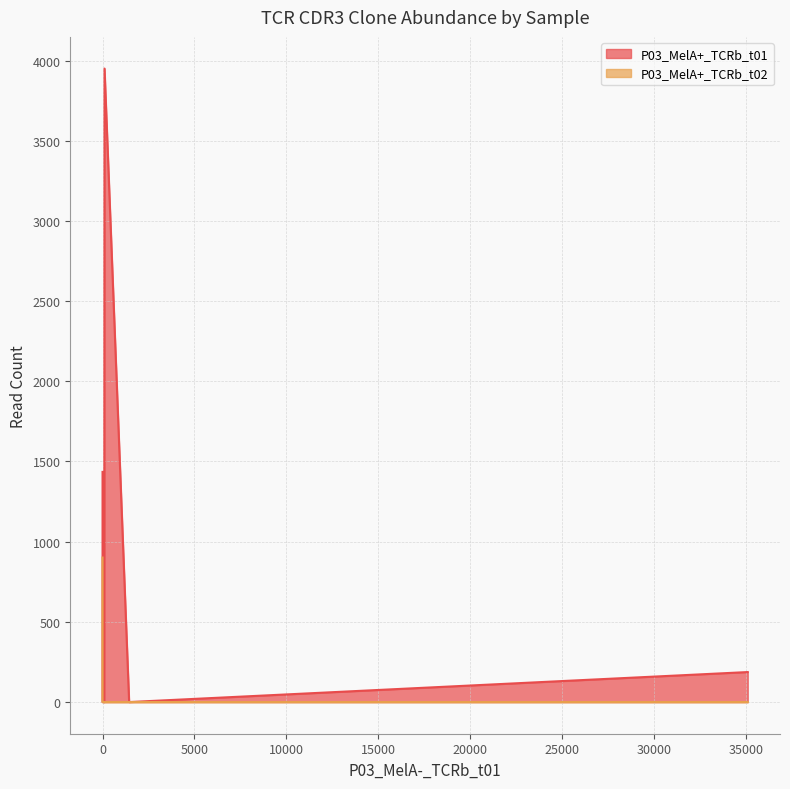

Reading left to right, what are all the values shown in this chart?

P03_MelA+_TCRb_t01: CAVNGDDKIIF=1435	CASSPTGNADTQYF=187	CSARVGTQPQHF=3950	CASGTAALGDTQYF=0	CSVRPSGGDGRGYTF=0	CASSAGTRTQETQYF=0	CASSFRWSSYNEQFF=0	CARNSGNTPLVF=0	CAVQSPSGPARQLTF=0	CASNLDQGQPQHF=0	CALDGDF=0	CASSSAGQVNIQYF=0	CASSFGVLTDTQYF=0	CAVRDENYGGSQGNLIF=0	CASSETGSPQPQHF=0
P03_MelA+_TCRb_t02: CAVNGDDKIIF=901	CASSPTGNADTQYF=0	CSARVGTQPQHF=0	CASGTAALGDTQYF=0	CSVRPSGGDGRGYTF=0	CASSAGTRTQETQYF=0	CASSFRWSSYNEQFF=0	CARNSGNTPLVF=446	CAVQSPSGPARQLTF=1	CASNLDQGQPQHF=2	CALDGDF=0	CASSSAGQVNIQYF=36	CASSFGVLTDTQYF=75	CAVRDENYGGSQGNLIF=299	CASSETGSPQPQHF=213